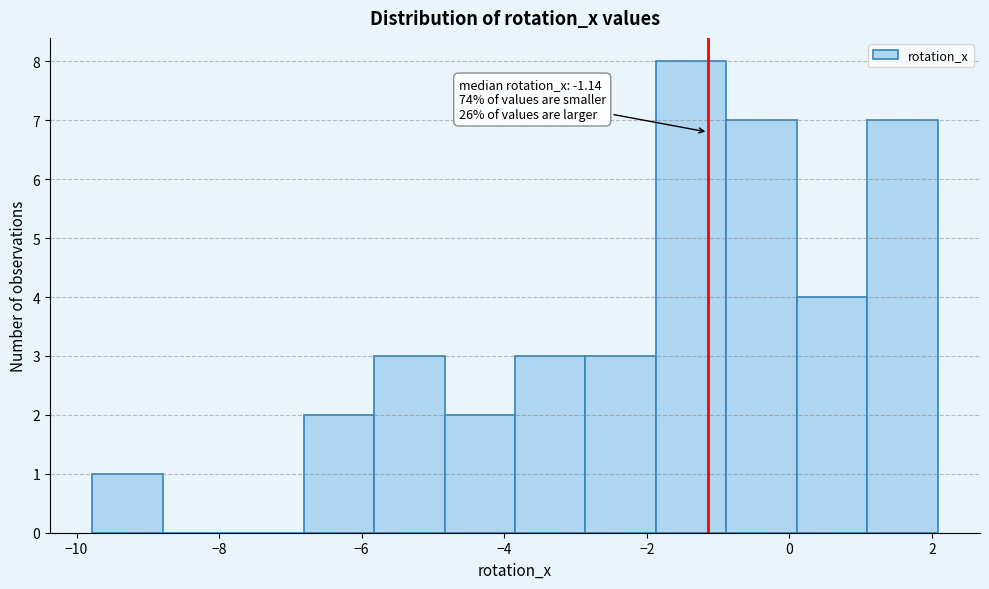

Over which range of the x-axis is the bar tallest?

-1.8 to -0.8